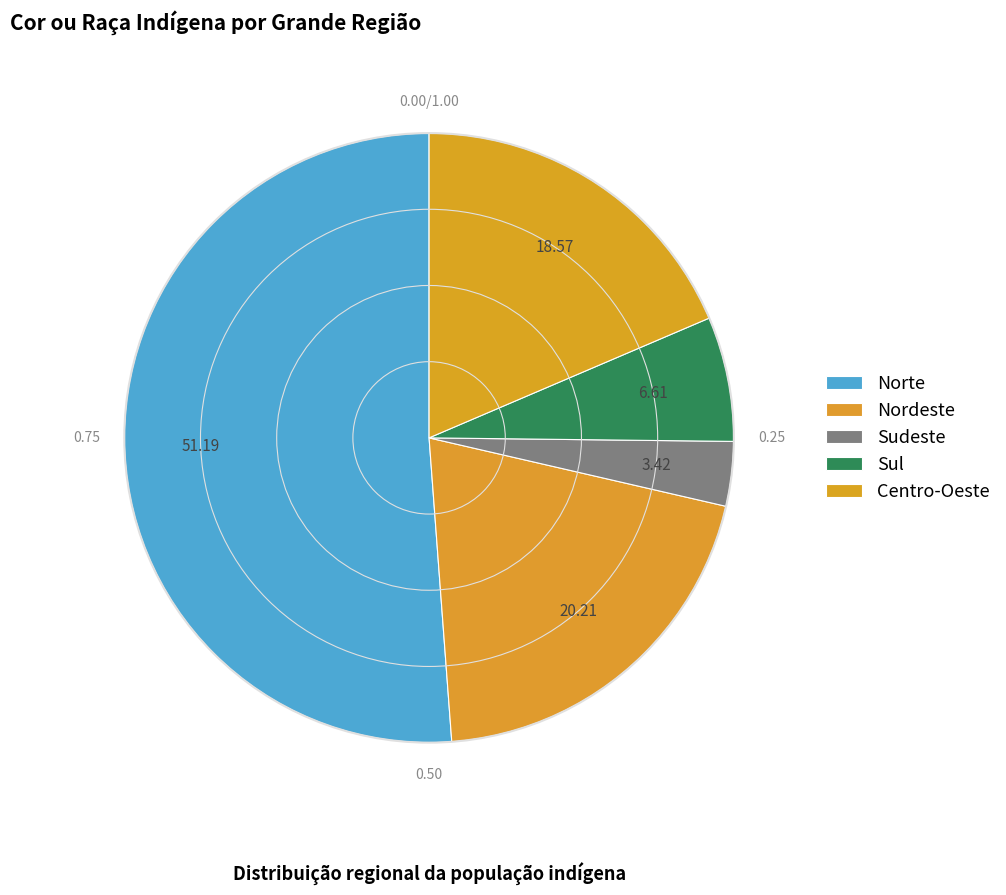

Is it true that Nordeste is 20% of the pie?

True